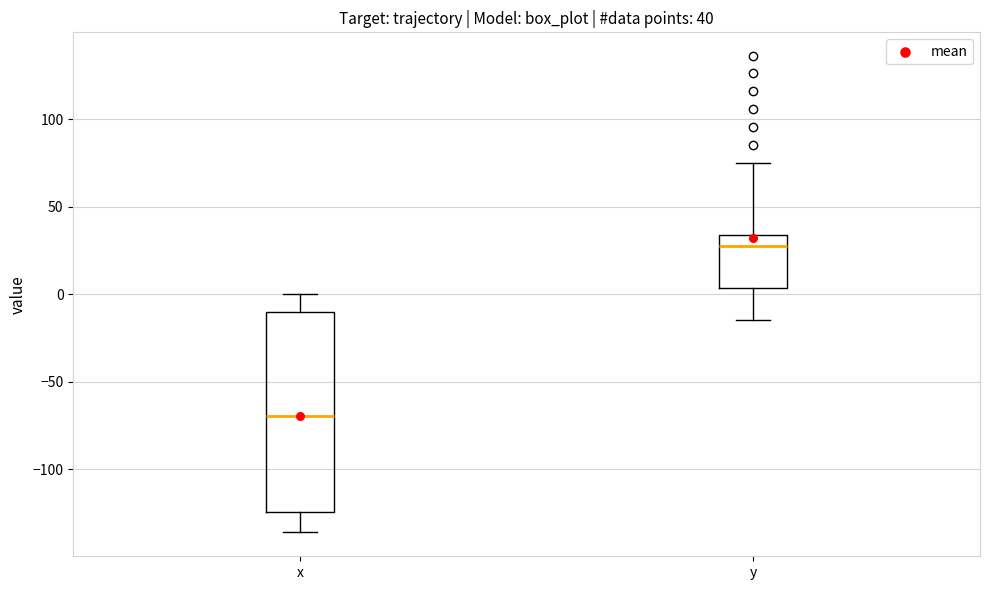

Which box's median line is the highest?

y